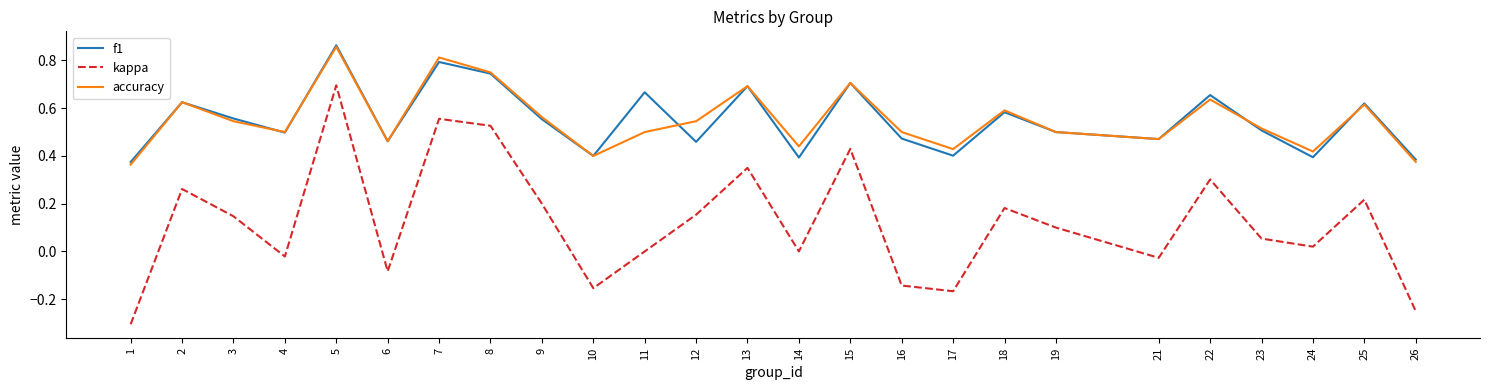

Which series changed the most between 2 and 22?

kappa